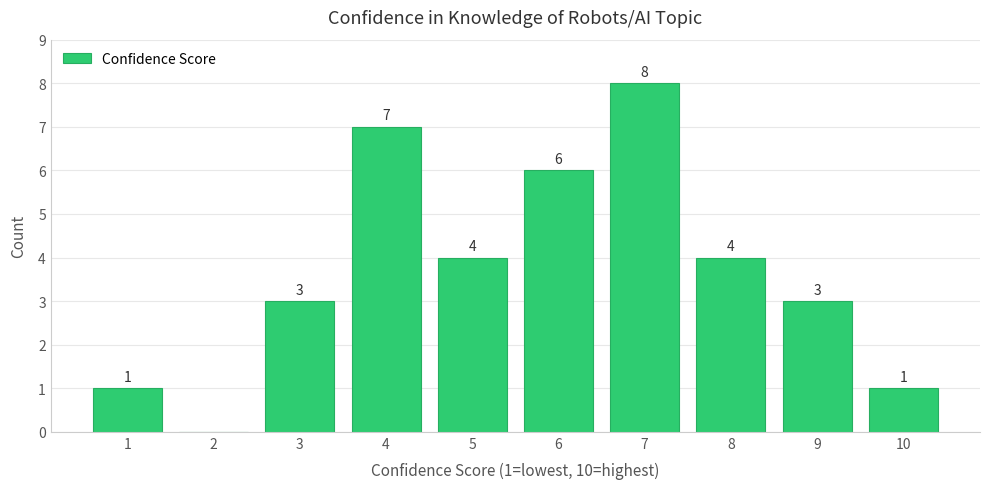

Reading right to left, what are all the values shown in this chart?

10=1	9=3	8=4	7=8	6=6	5=4	4=7	3=3	2=0	1=1